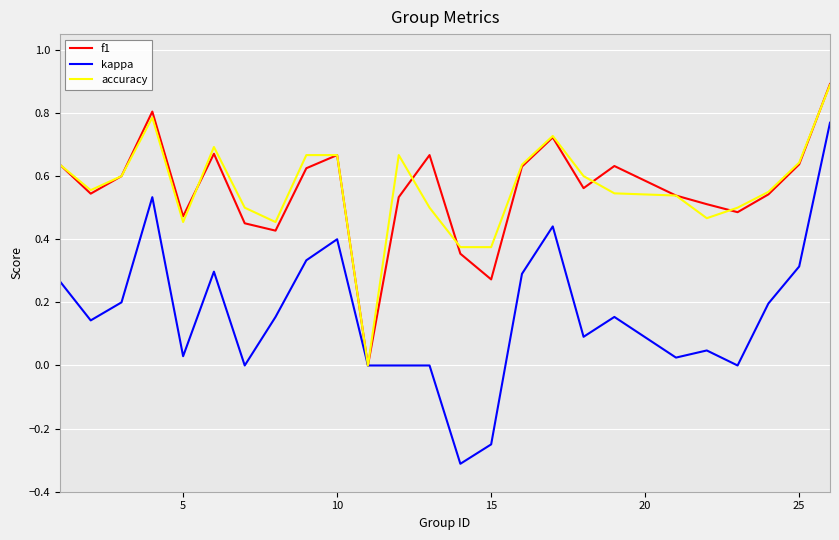

Which series has the widest spread of values?

kappa